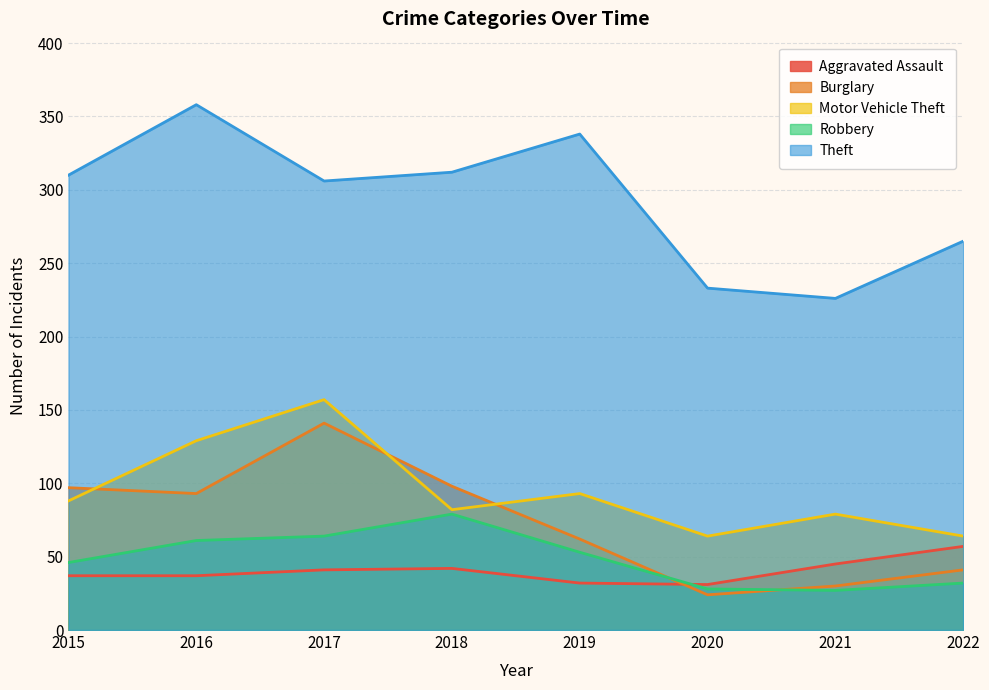

At which label does Aggravated Assault reach its peak?

2022